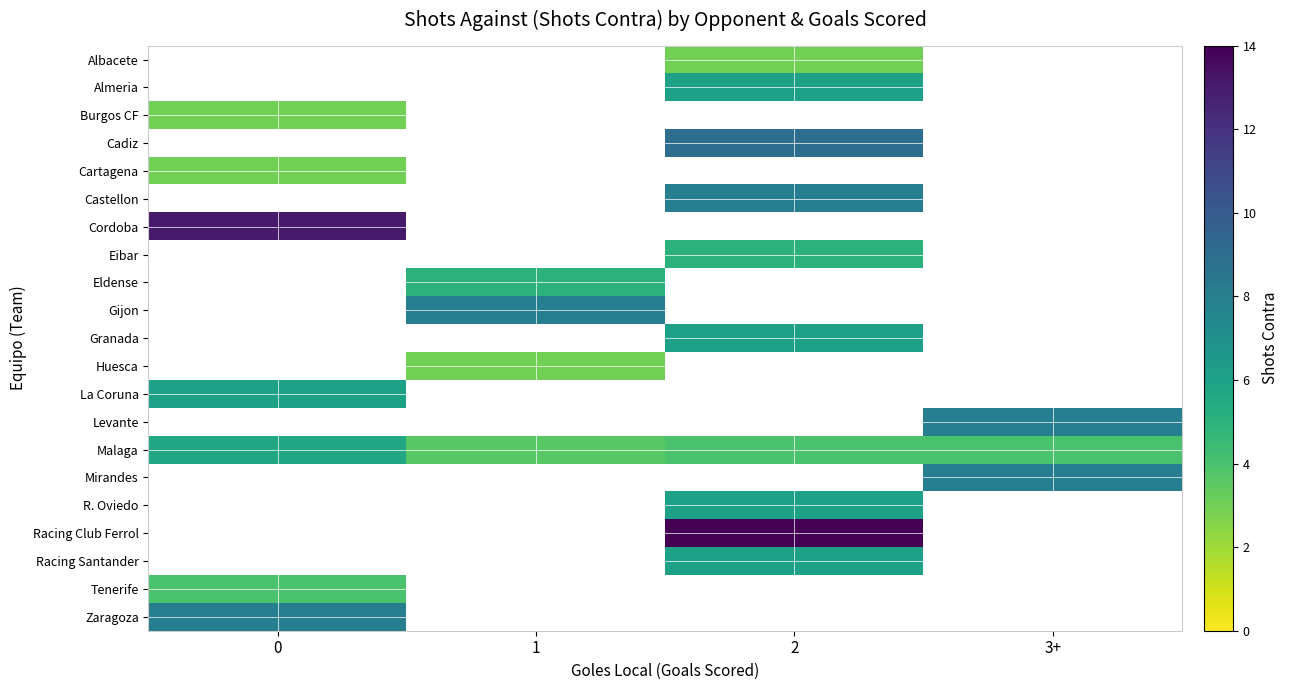

Which series has the largest total across all categories?

Malaga